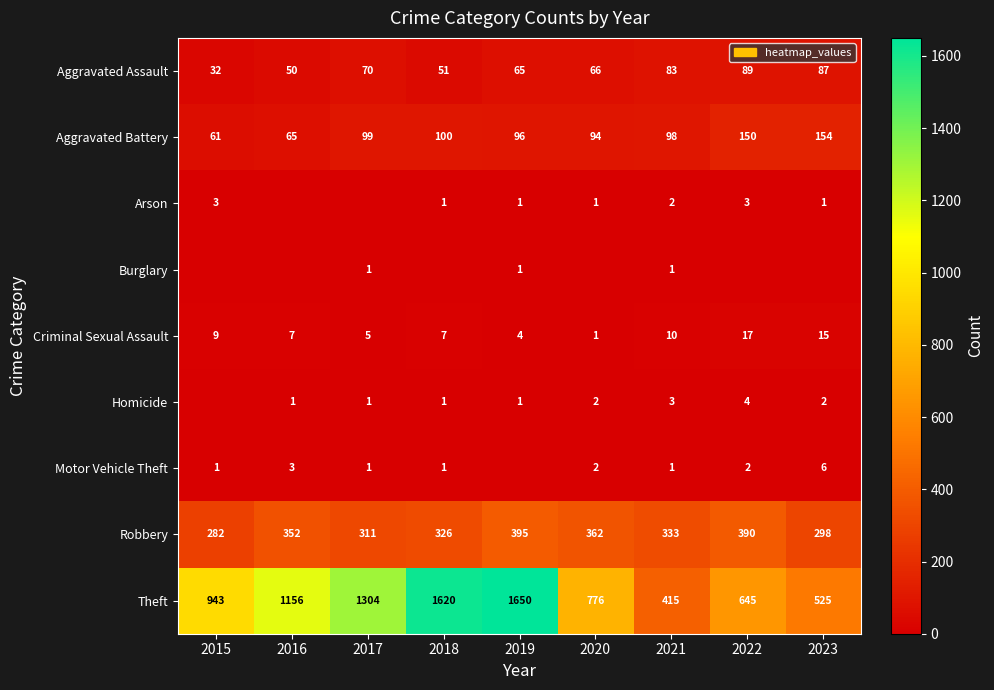

True or false: Theft has a value of 943 at 2015.

True